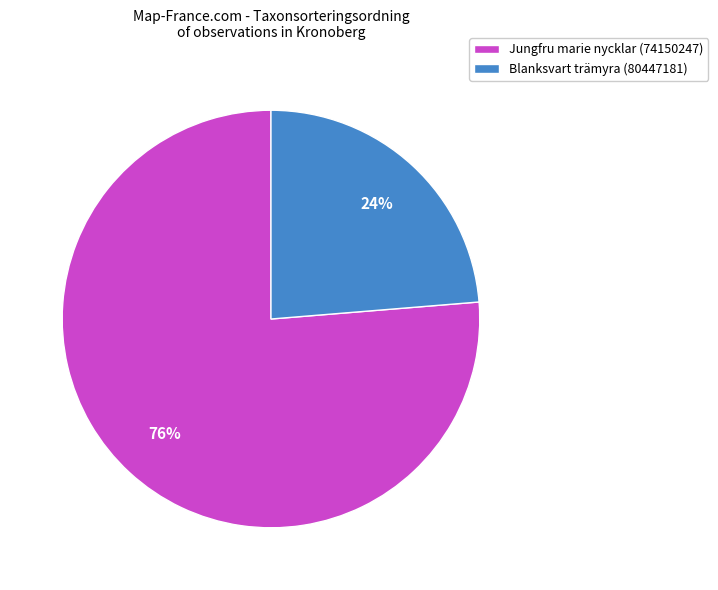

The Blanksvart trämyra (80447181) slice represents 18% of the pie. True or false?

False